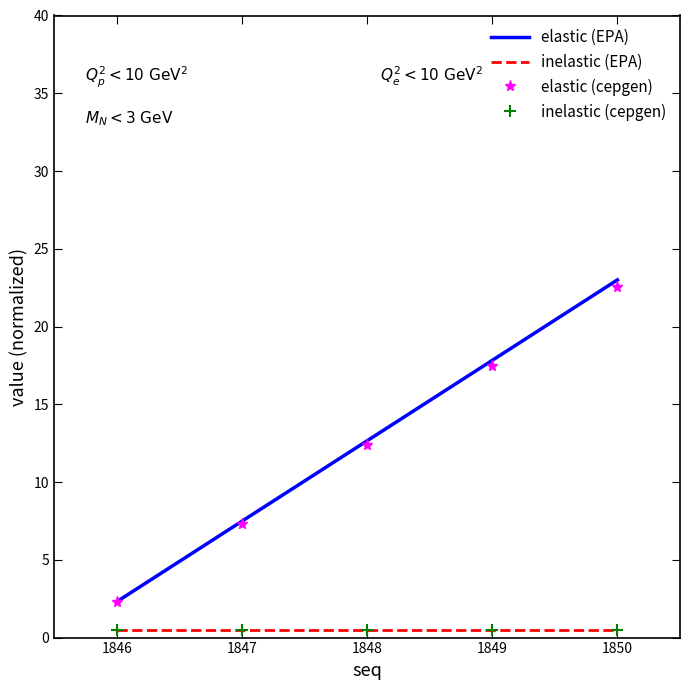

Is the value of elastic (cepgen) at 1849 greater than the value of inelastic (cepgen) at 1849?

Yes